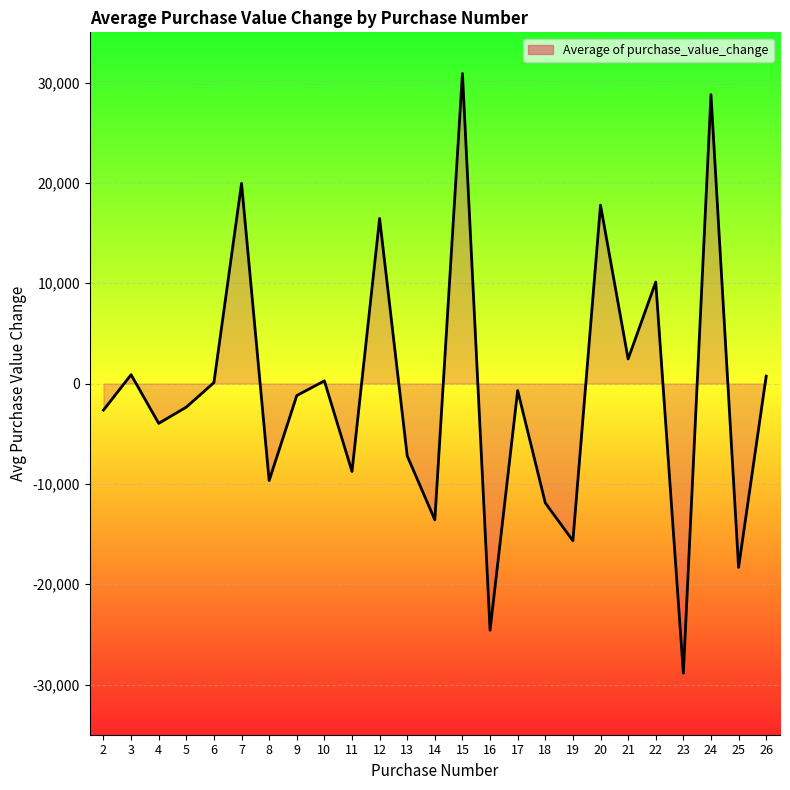

What is the difference between the second highest and minimum values?

57658.5